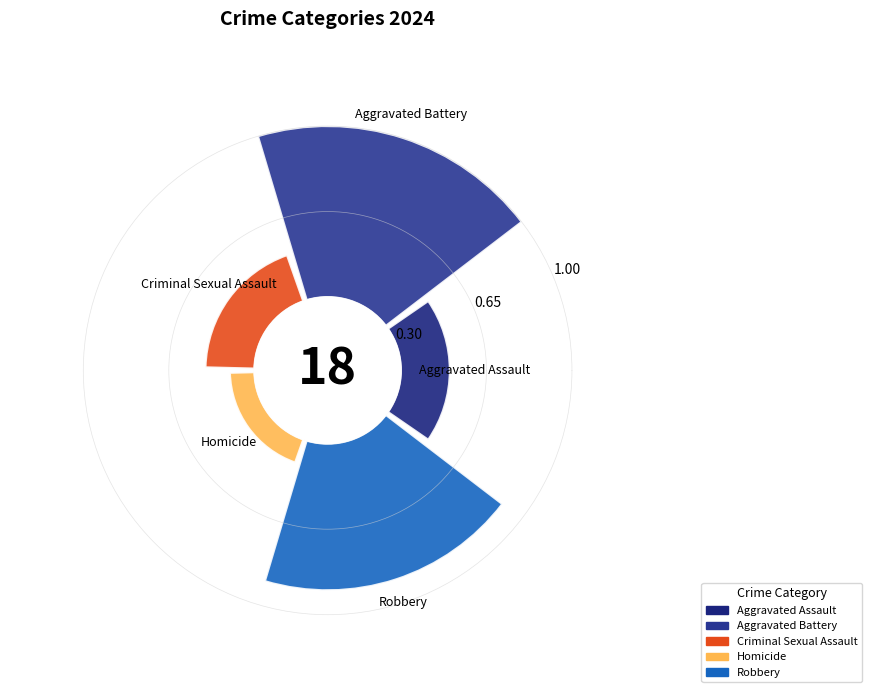

Count the number of slices in the pie.

5